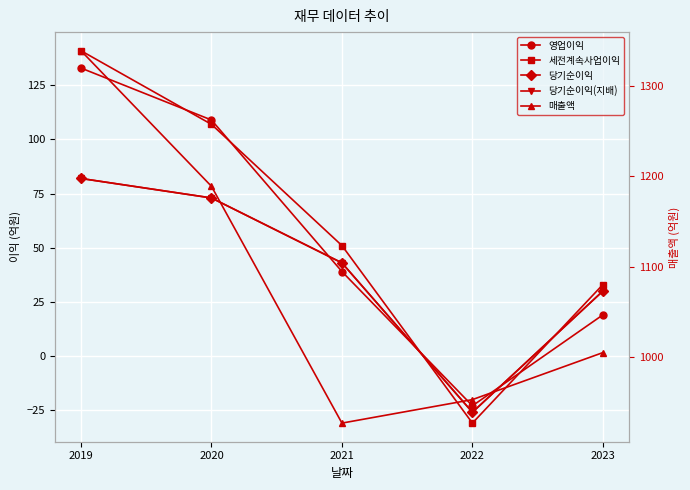

How many positive values does the 영업이익 series have?

4